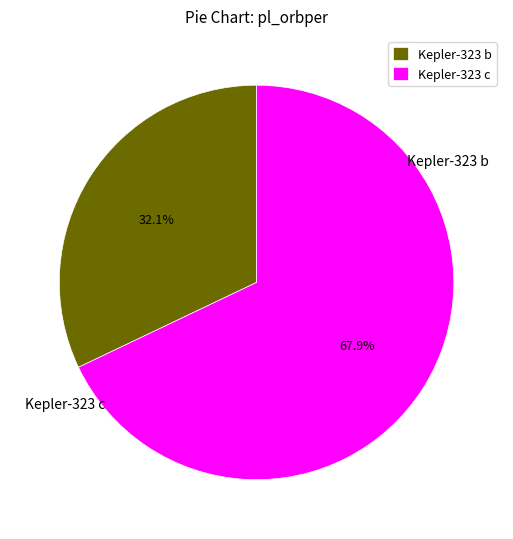

To the nearest percent, what is the average slice percentage?

50%